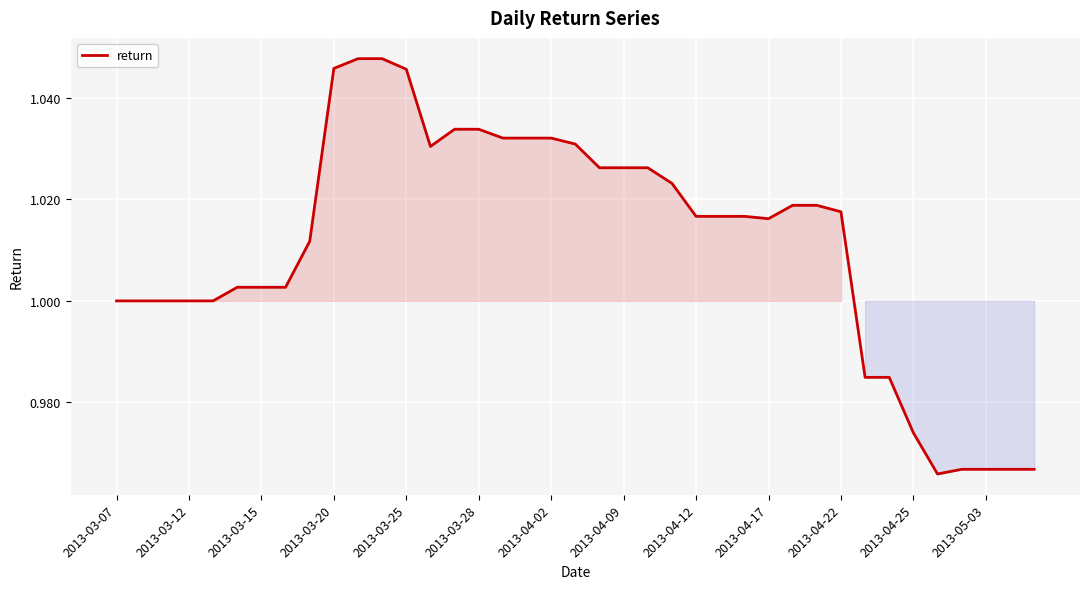

Is this an area chart (filled region under the line)?

Yes